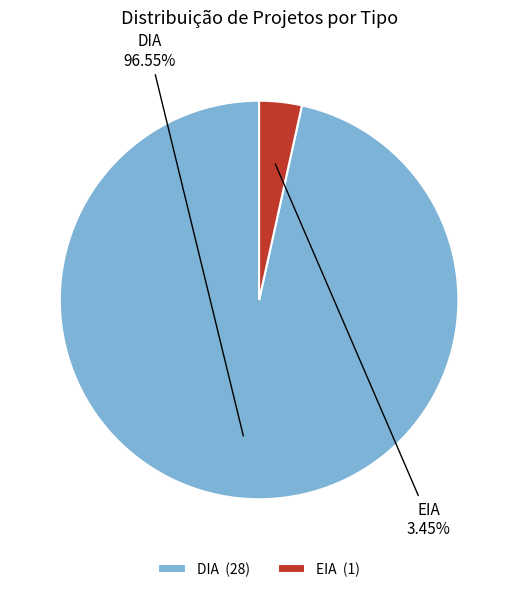

Count the number of slices in the pie.

2